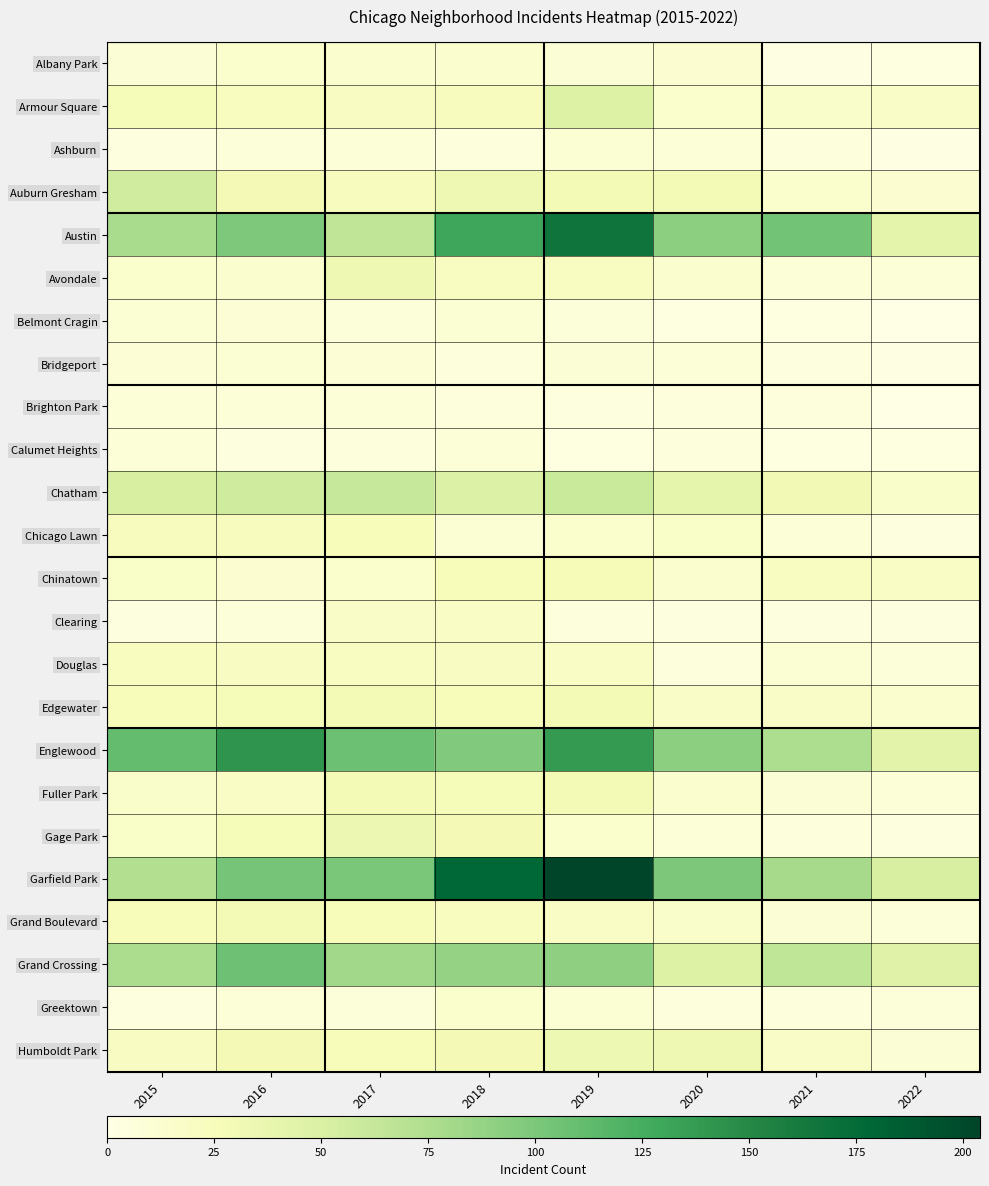

Reading left to right, what are all the values shown in this chart?

Albany Park: 2015=10	2016=15	2017=13	2018=13	2019=10	2020=12	2021=1	2022=3
Armour Square: 2015=27	2016=22	2017=20	2018=23	2019=47	2020=15	2021=16	2022=18
Ashburn: 2015=4	2016=7	2017=8	2018=6	2019=11	2020=8	2021=5	2022=2
Auburn Gresham: 2015=56	2016=28	2017=23	2018=33	2019=29	2020=30	2021=15	2022=12
Austin: 2015=78	2016=99	2017=65	2018=130	2019=167	2020=92	2021=104	2022=42
Avondale: 2015=15	2016=14	2017=33	2018=21	2019=21	2020=13	2021=8	2022=8
Belmont Cragin: 2015=11	2016=9	2017=7	2018=11	2019=7	2020=3	2021=3	2022=0
Bridgeport: 2015=9	2016=11	2017=9	2018=5	2019=10	2020=8	2021=4	2022=1
Brighton Park: 2015=8	2016=8	2017=8	2018=6	2019=4	2020=5	2021=6	2022=0
Calumet Heights: 2015=8	2016=4	2017=6	2018=8	2019=3	2020=6	2021=3	2022=3
Chatham: 2015=51	2016=57	2017=62	2018=48	2019=60	2020=40	2021=31	2022=16
Chicago Lawn: 2015=23	2016=23	2017=25	2018=11	2019=15	2020=17	2021=8	2022=4
Chinatown: 2015=17	2016=12	2017=15	2018=25	2019=26	2020=14	2021=21	2022=19
Clearing: 2015=4	2016=7	2017=18	2018=19	2019=5	2020=4	2021=4	2022=4
Douglas: 2015=22	2016=20	2017=21	2018=20	2019=19	2020=6	2021=11	2022=7
Edgewater: 2015=24	2016=27	2017=30	2018=25	2019=29	2020=18	2021=18	2022=13
Englewood: 2015=111	2016=142	2017=107	2018=98	2019=138	2020=92	2021=76	2022=43
Fuller Park: 2015=16	2016=19	2017=29	2018=27	2019=29	2020=14	2021=10	2022=8
Gage Park: 2015=17	2016=27	2017=35	2018=28	2019=15	2020=8	2021=5	2022=4
Garfield Park: 2015=73	2016=103	2017=101	2018=178	2019=204	2020=100	2021=79	2022=51
Grand Boulevard: 2015=24	2016=29	2017=25	2018=22	2019=19	2020=16	2021=10	2022=7
Grand Crossing: 2015=77	2016=106	2017=82	2018=88	2019=91	2020=47	2021=66	2022=46
Greektown: 2015=4	2016=8	2017=7	2018=15	2019=11	2020=6	2021=6	2022=7
Humboldt Park: 2015=20	2016=28	2017=25	2018=28	2019=34	2020=32	2021=18	2022=10